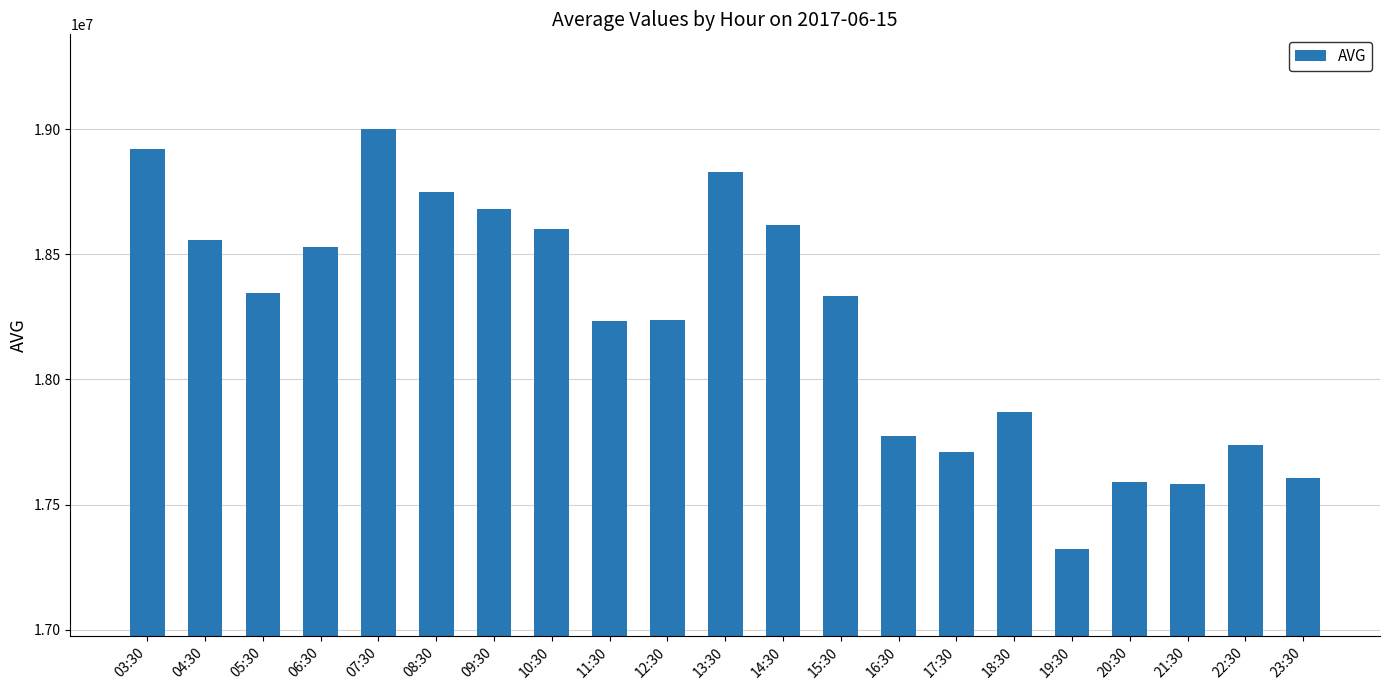

Is it true that the value at 05:30 is 18346423?

True